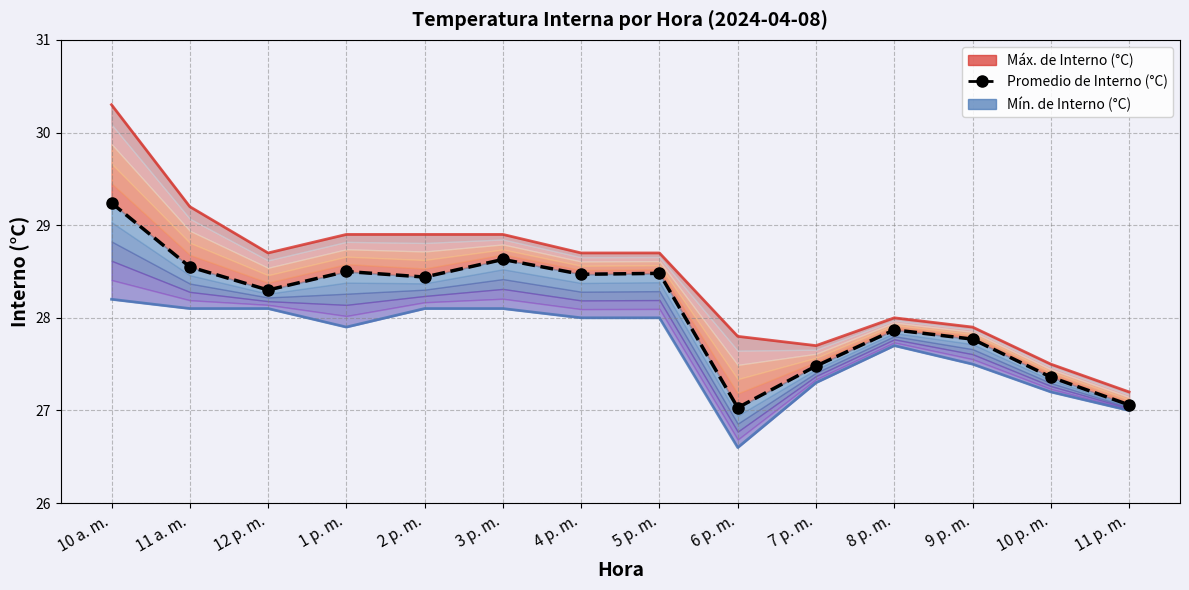

Where is the data nearest to the value 28?

8 p. m.